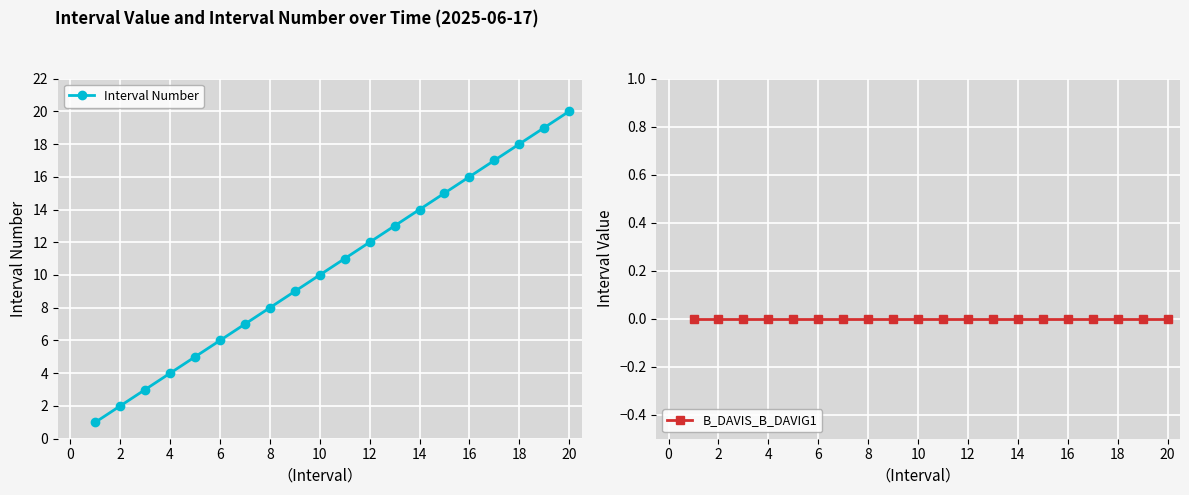

List the series in order of their peak value, lowest first.

B_DAVIS_B_DAVIG1, Interval Number